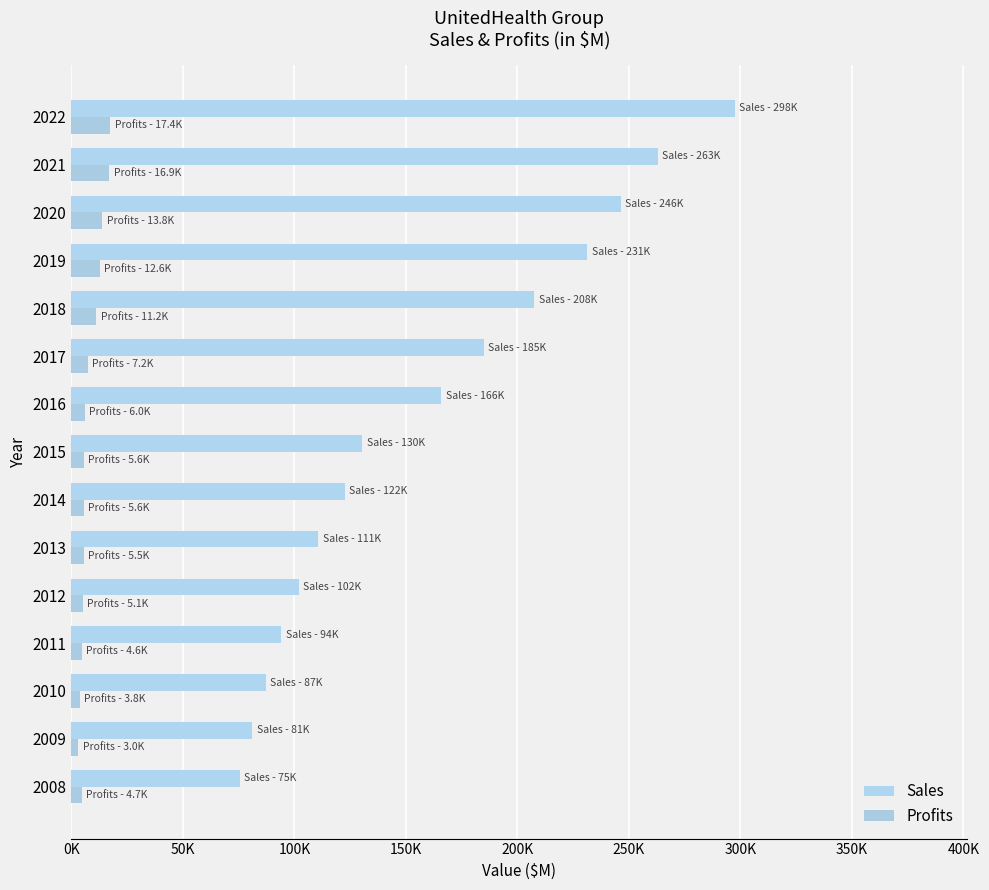

What is the minimum value shown in the chart?

2980